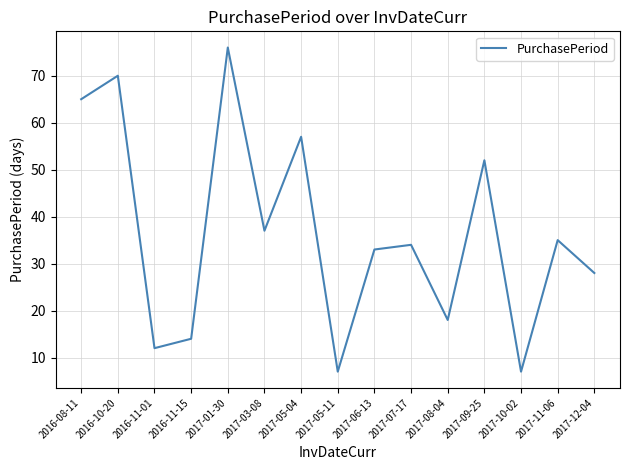

At which label does the data first exceed 34?

2016-08-11